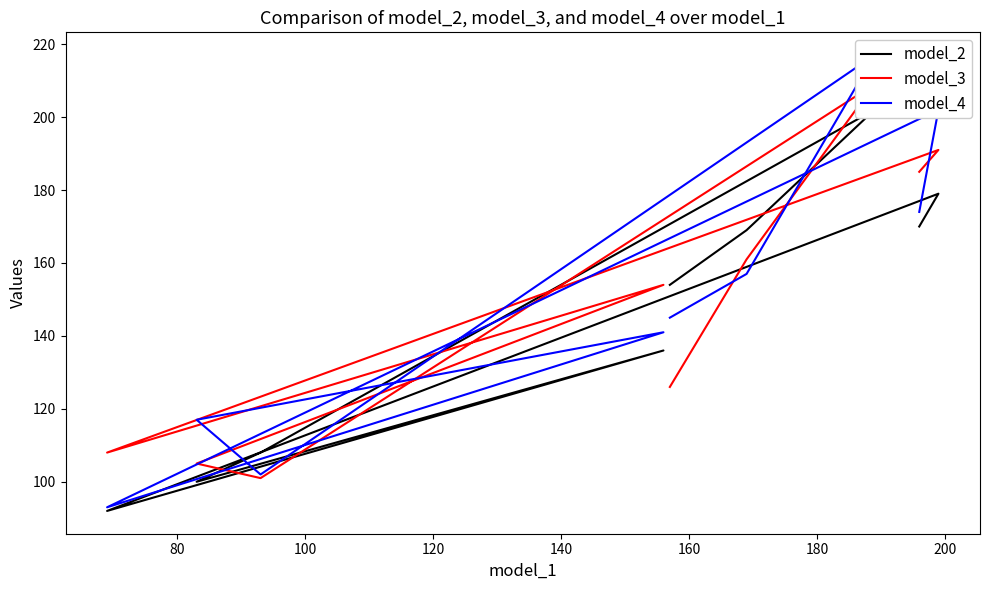

List the series in order of their peak value, highest first.

model_4, model_3, model_2